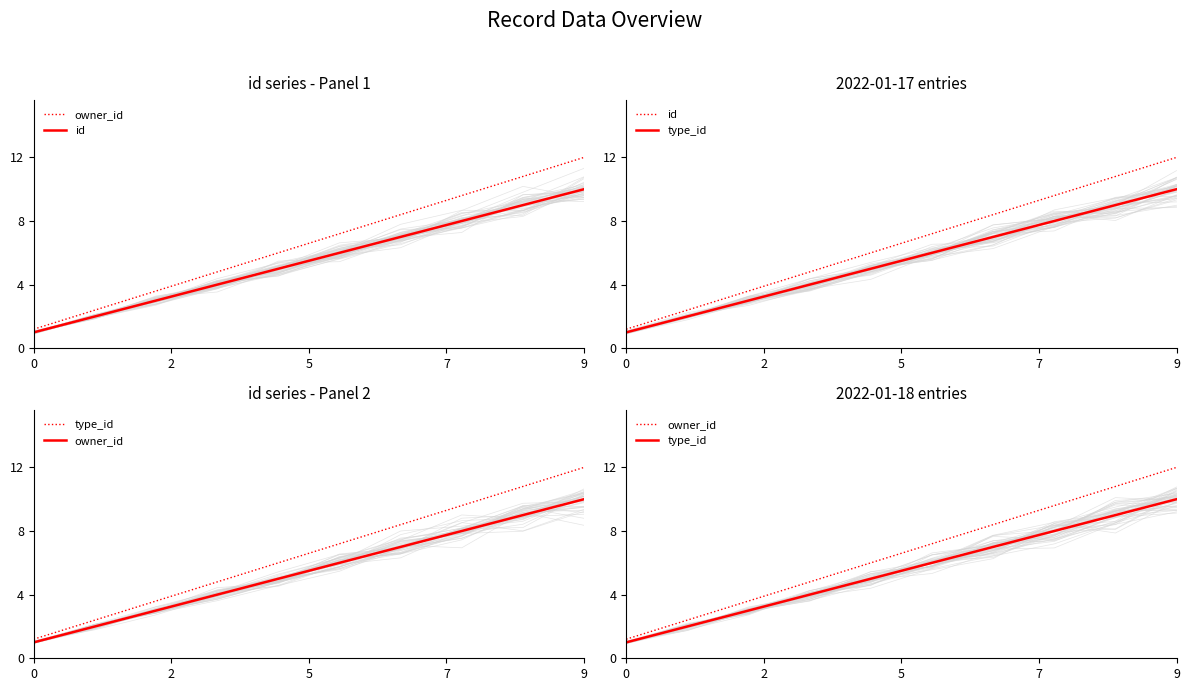

Between 2 and 6, which series saw the biggest shift?

owner_id